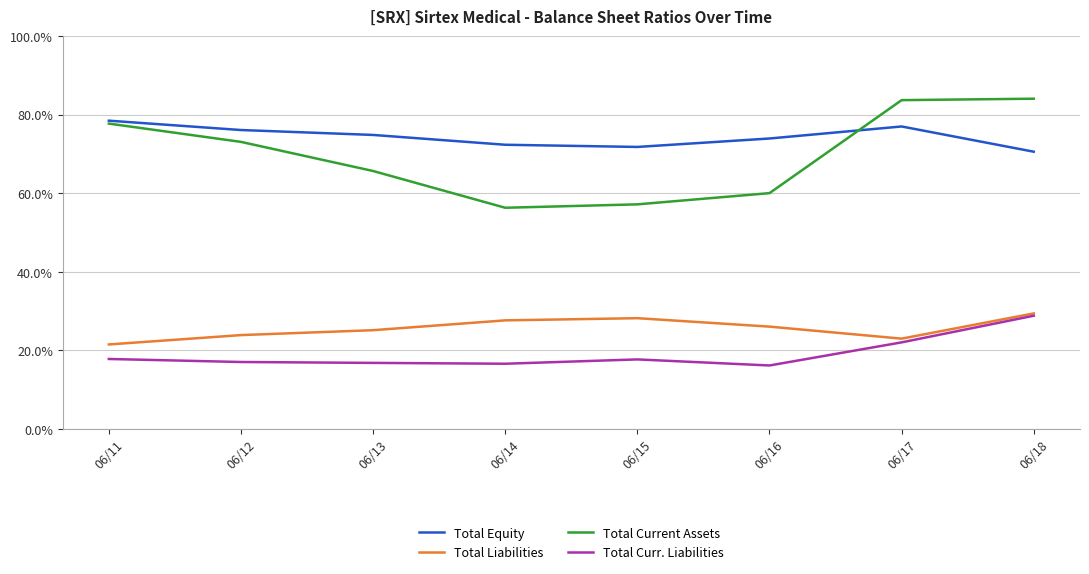

Is the value of Total Equity at 06/13 greater than the value of Total Curr. Liabilities at 06/11?

Yes